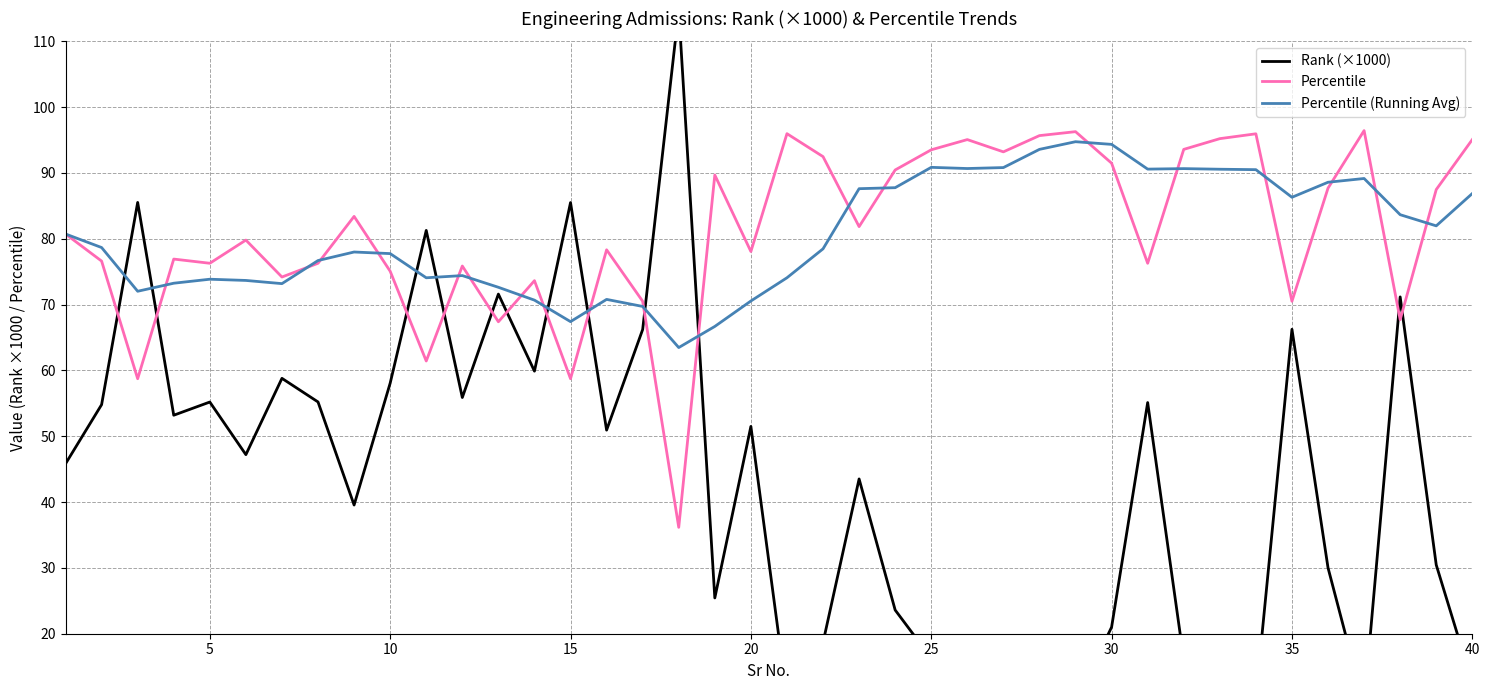

True or false: Percentile has a value of 75.1 at 10.

True